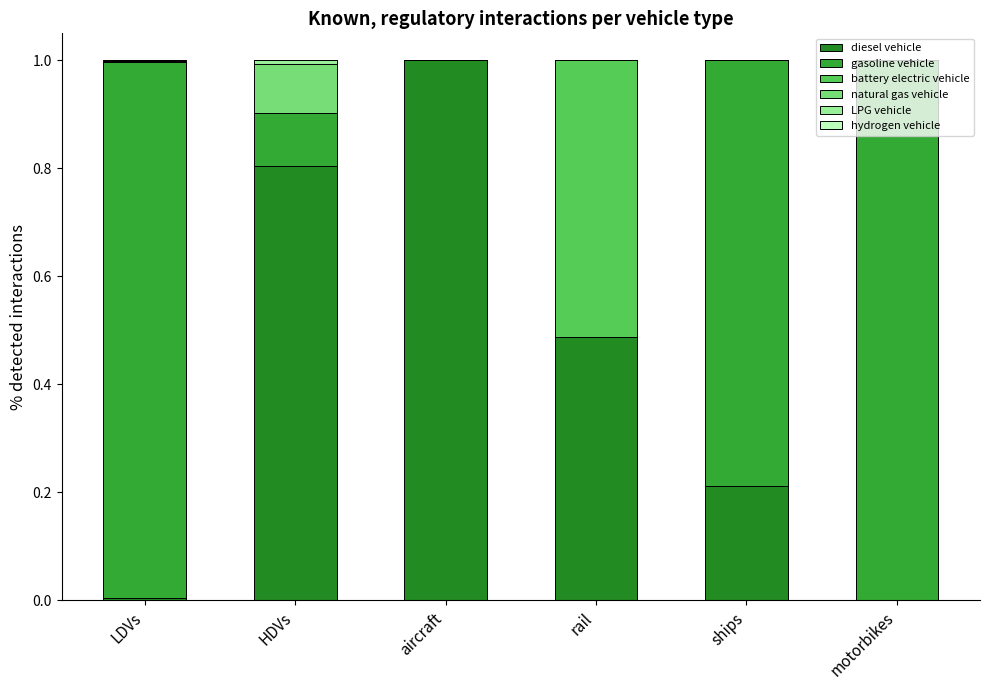

How many categories are shown in the chart?

6